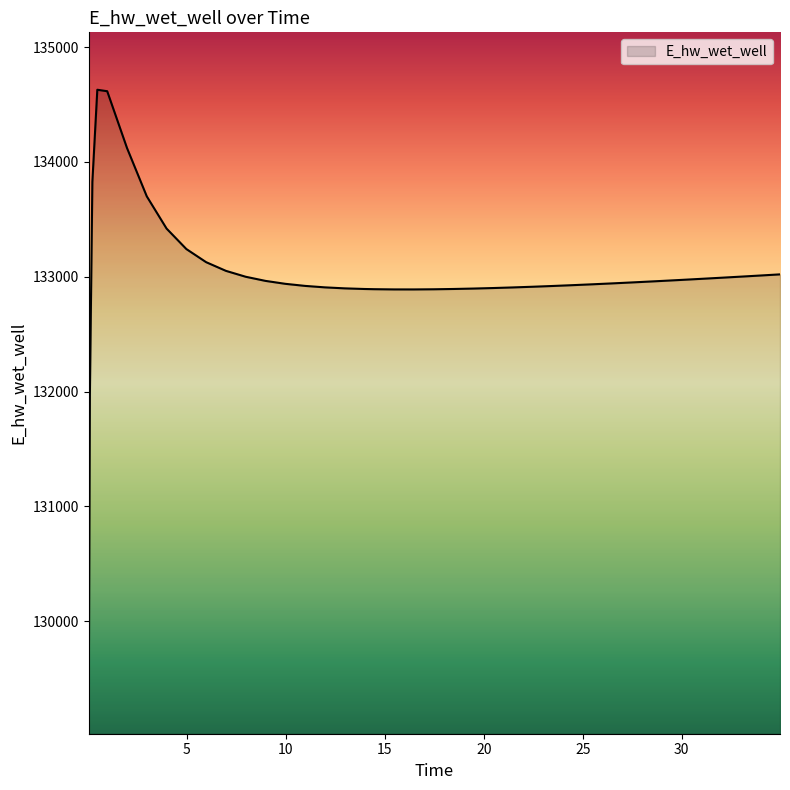

What is the maximum value shown in the chart?

134628.0